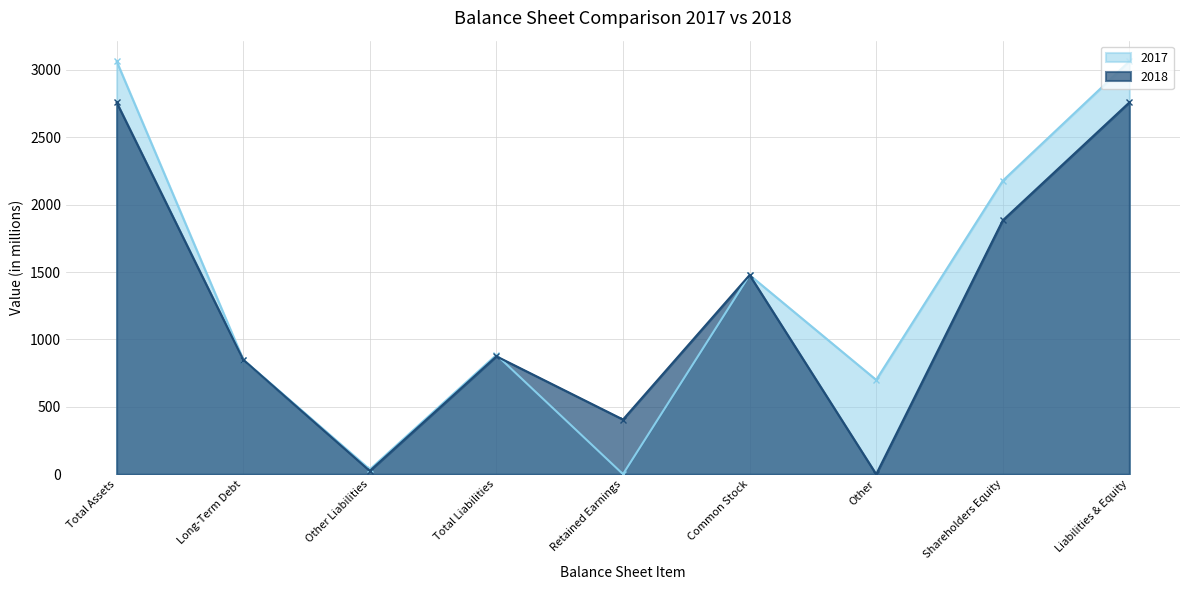

How many lines are shown in the chart?

2